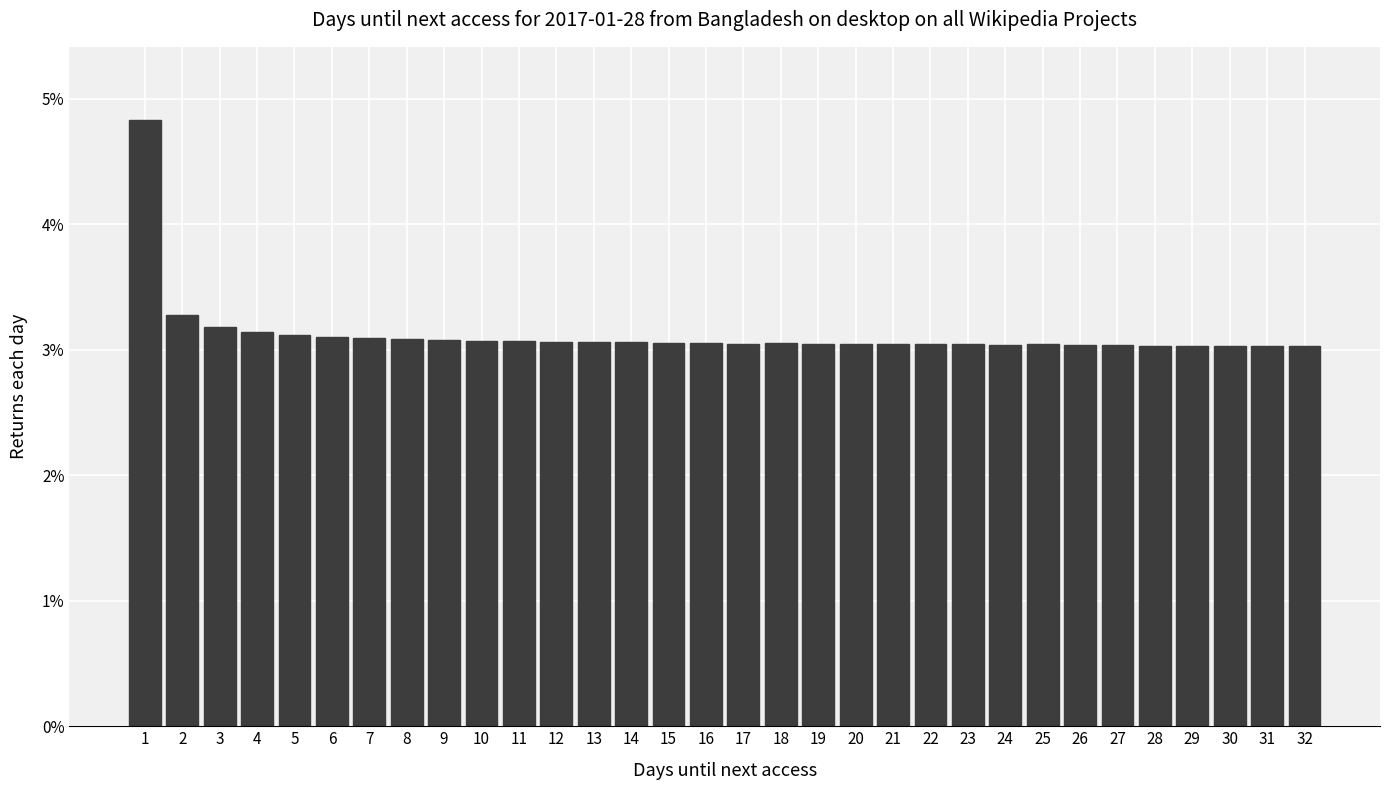

What is the minimum value shown in the chart?

3.0